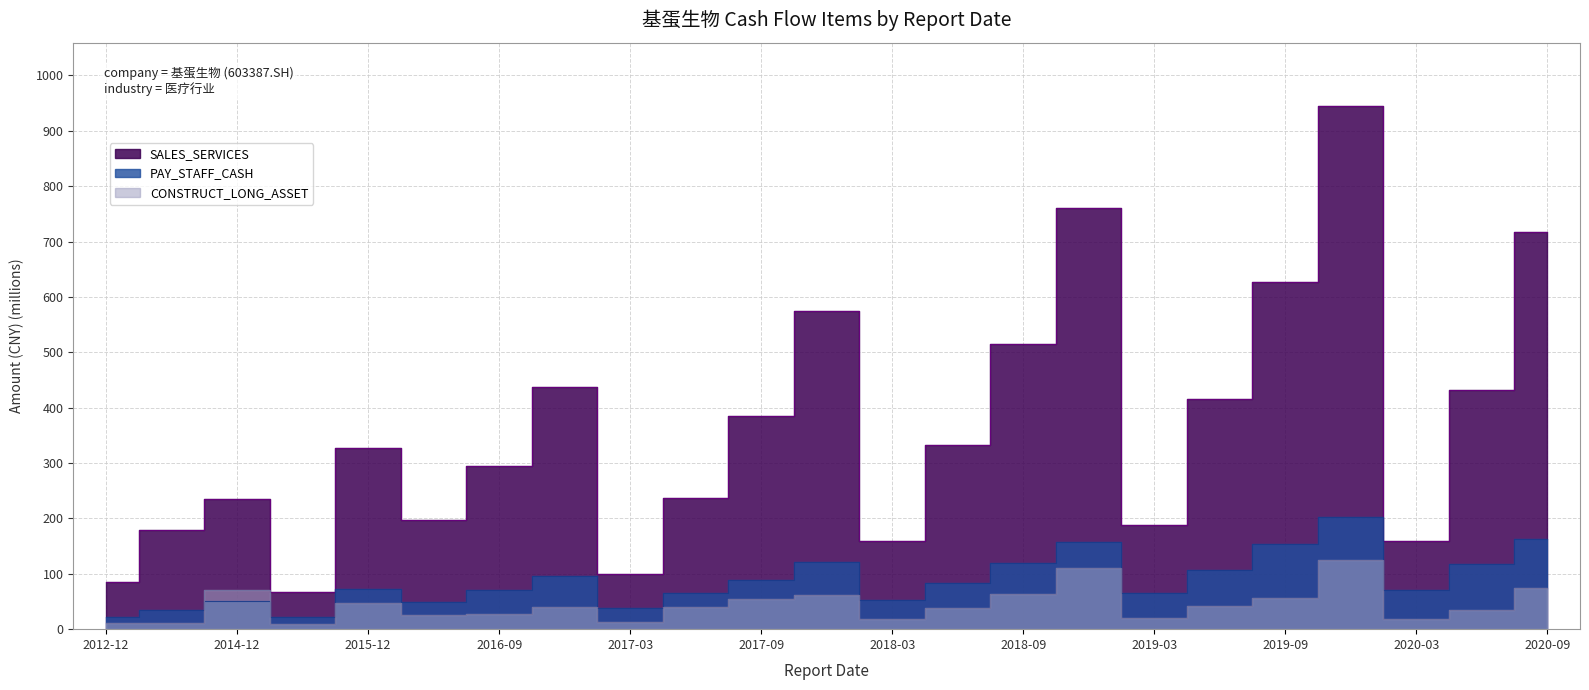

Is it true that SALES_SERVICES equals 235.0 at 2014-12?

True